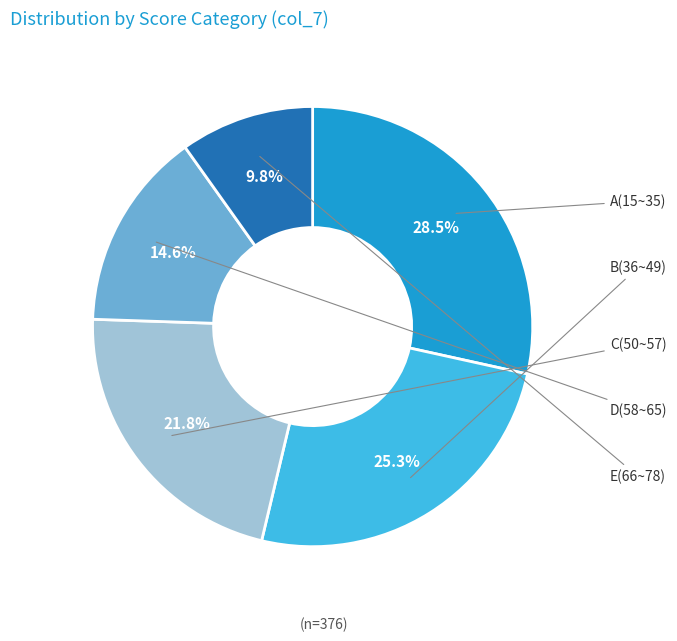

To the nearest percent, what is the difference between the largest and smallest slice percentages?

19%